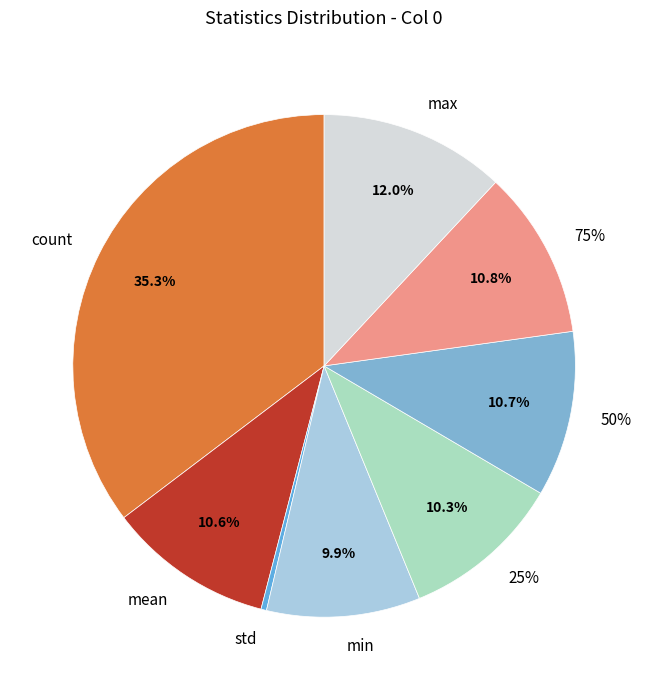

To the nearest percent, what portion does mean represent?

11%